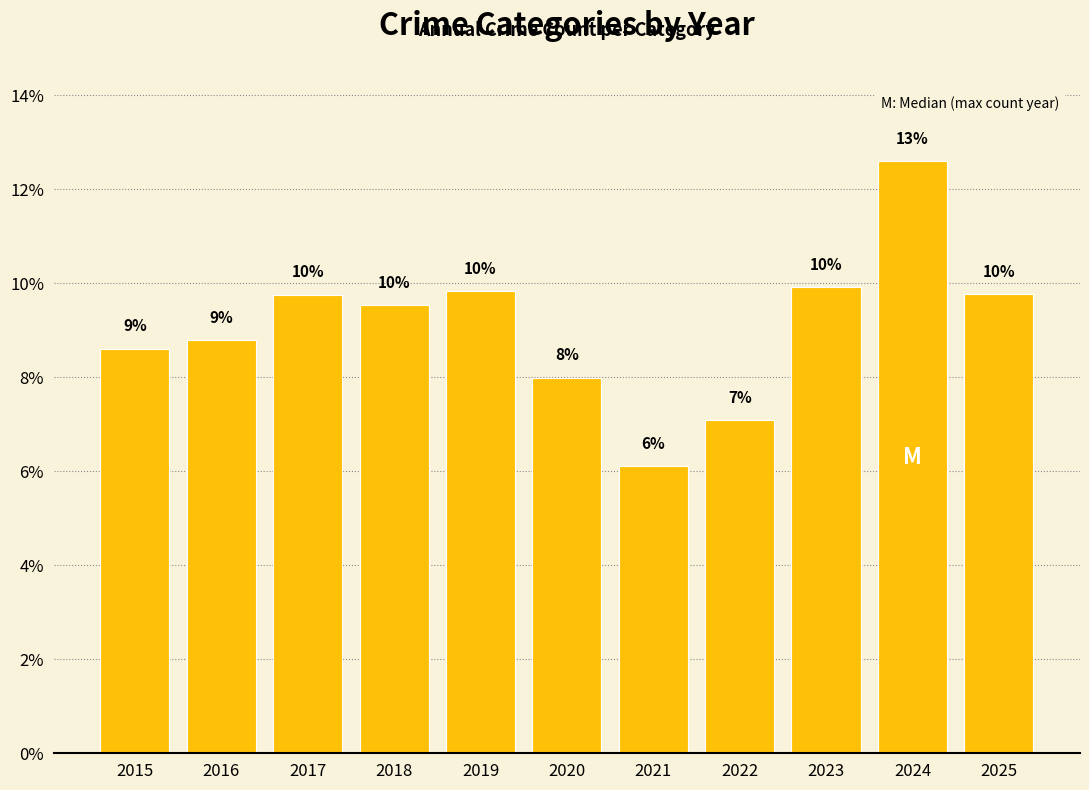

Are the bars horizontal?

No